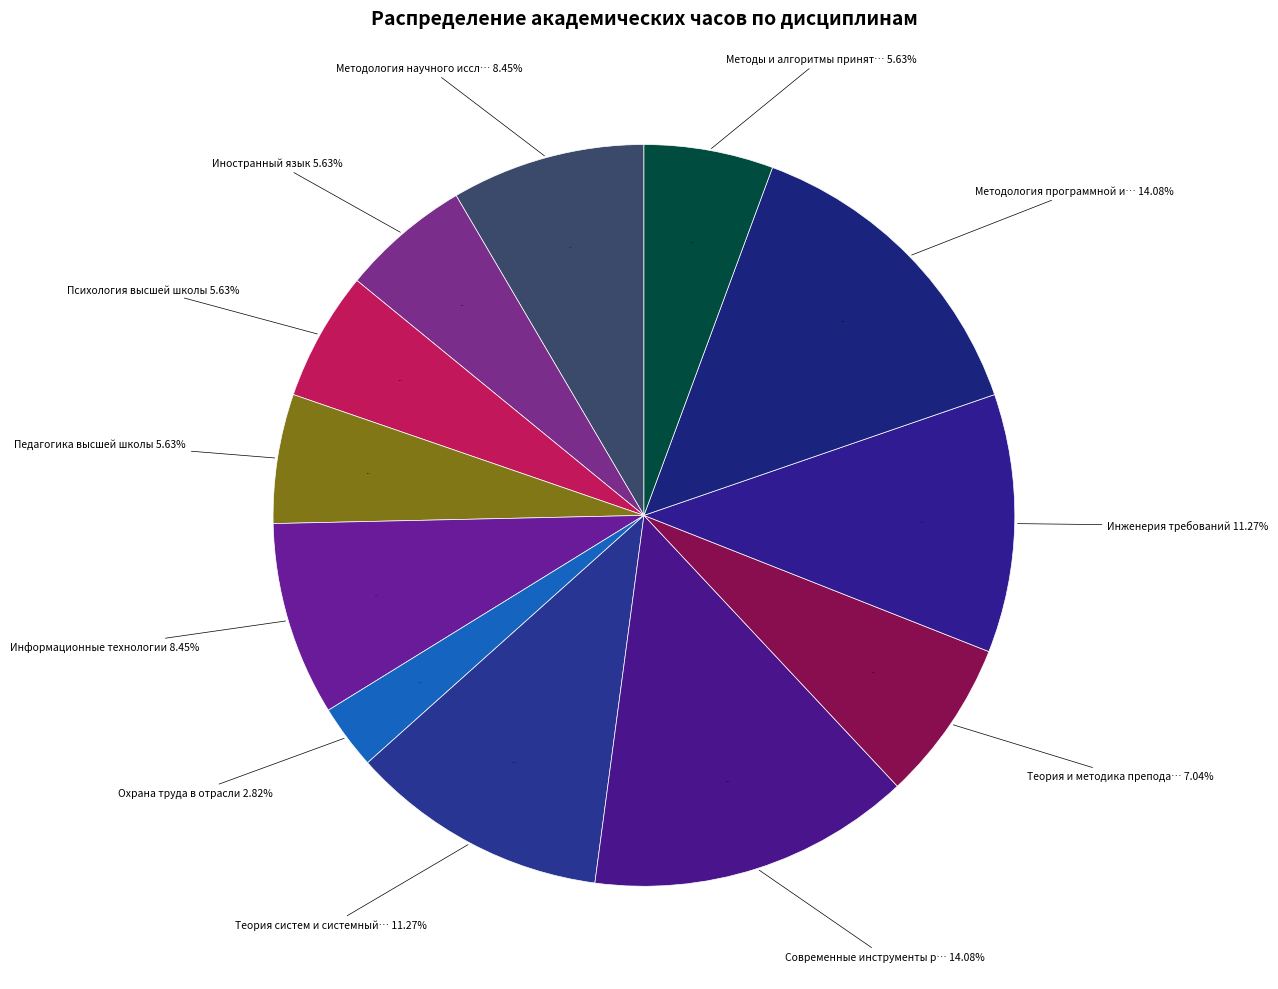

Is there any slice that represents more than half of the pie?

No